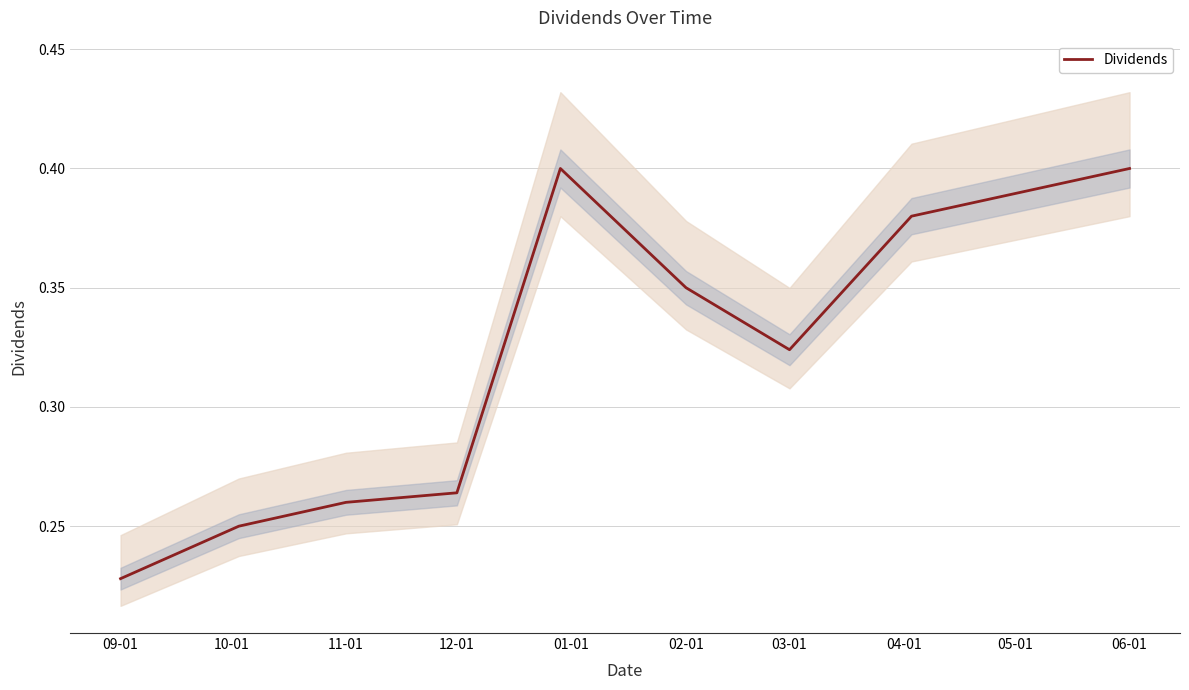

At which label is the value closest to 0?

09-01